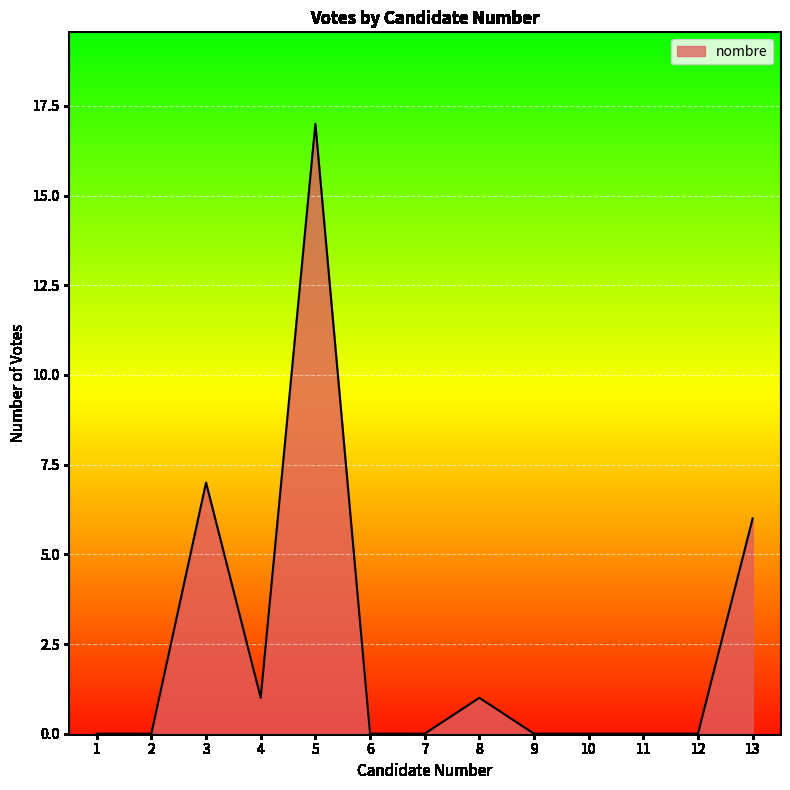

Is it true that the value at 12 is 7?

False